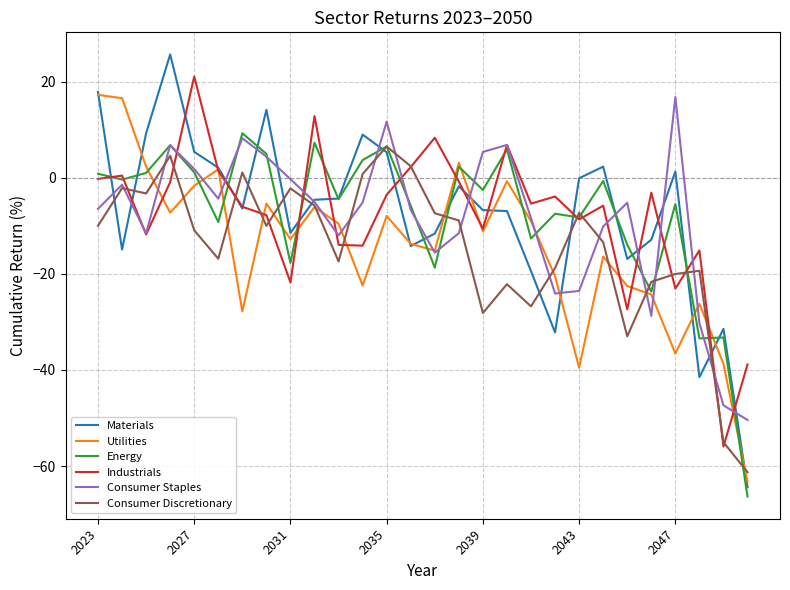

What is the maximum value for Energy?

9.3